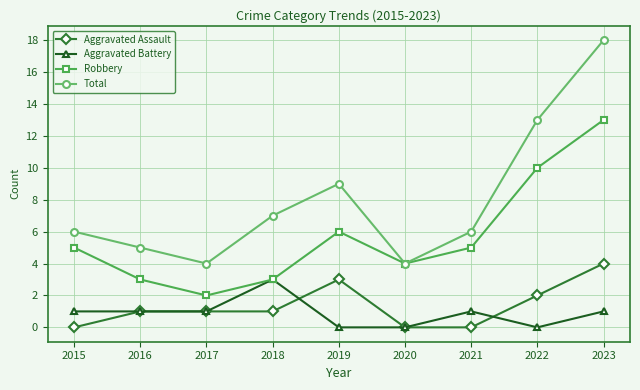

How many Aggravated Assault values are between 0 and 2?

7